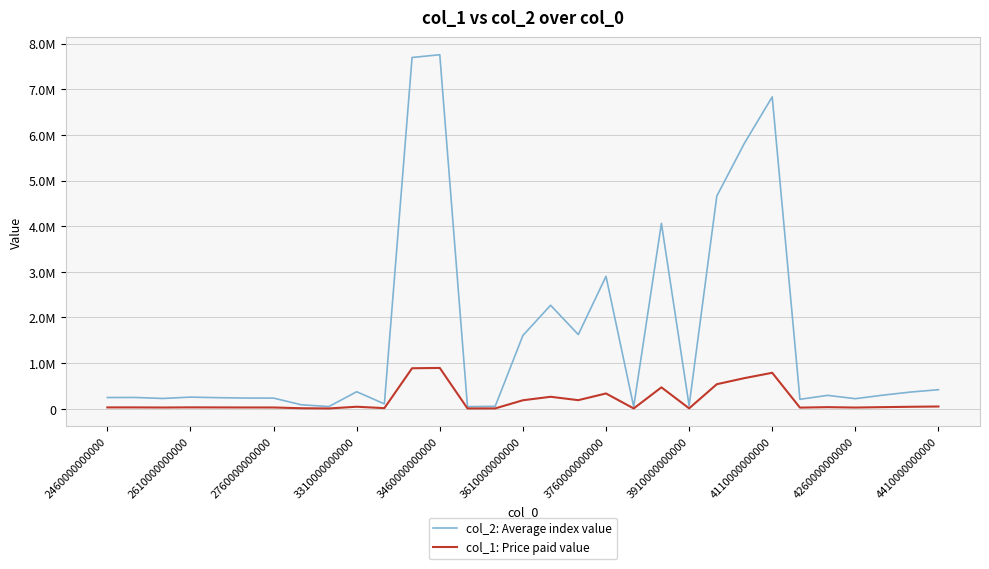

Rank the series by their average value, from highest to lowest.

col_2: Average index value, col_1: Price paid value